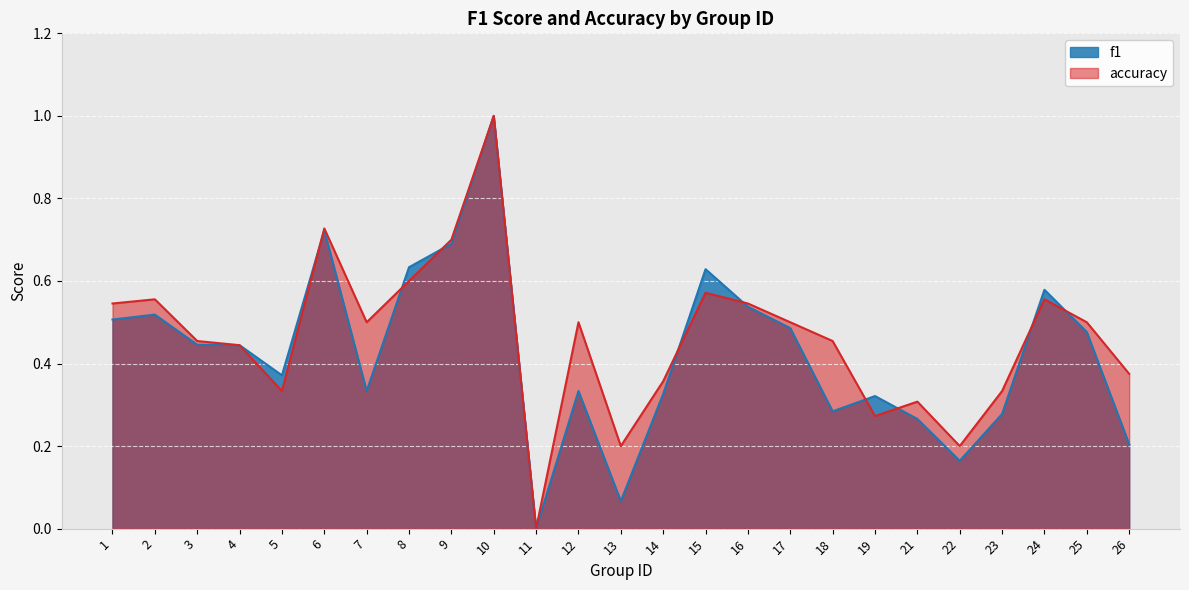

After their last crossing, which series has the higher values: f1 or accuracy?

accuracy